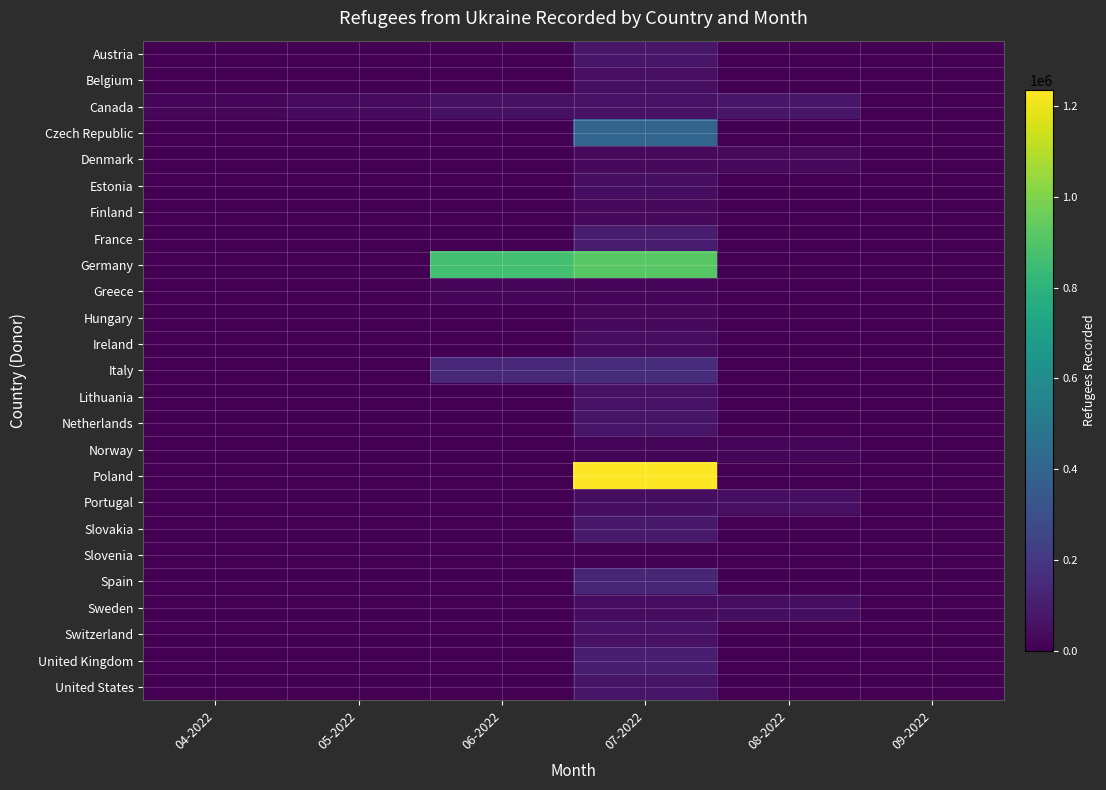

Which category has the lowest value across all series?

04-2022